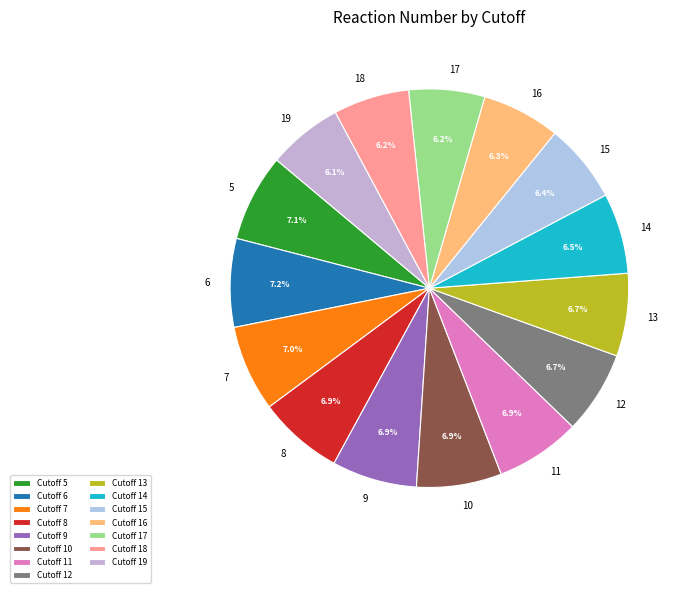

Is 11 the majority of the pie?

No